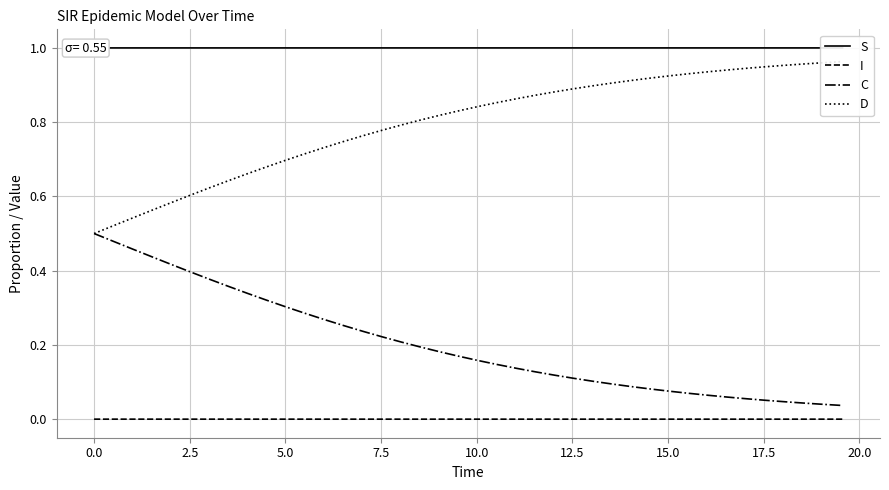

List the series in order of their peak value, highest first.

S, D, C, I